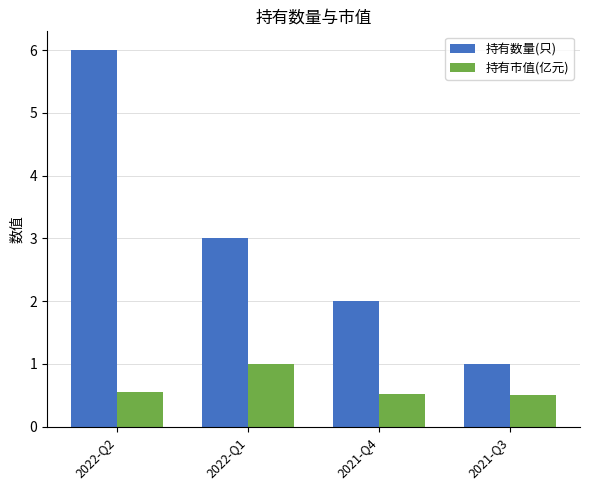

Rank the series at 2021-Q4 from highest to lowest value.

持有数量(只), 持有市值(亿元)